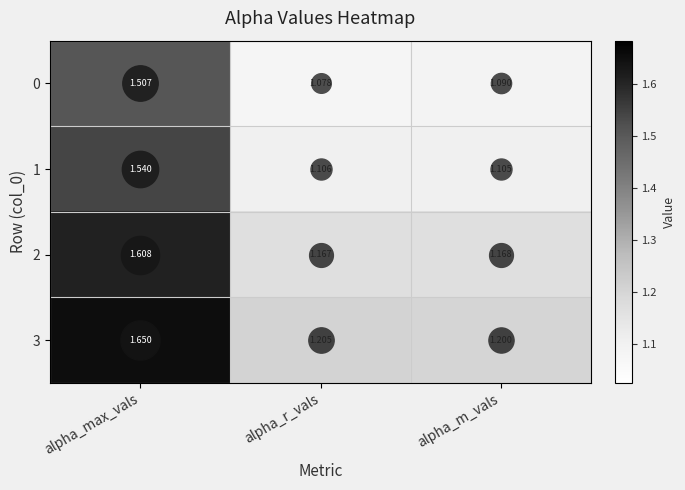

Which series has the largest total across all categories?

3